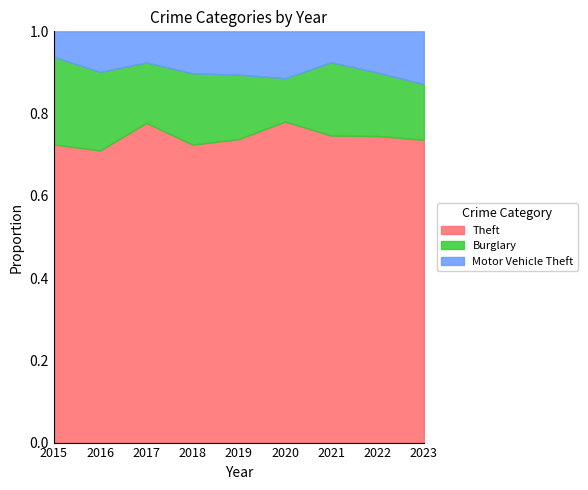

How many distinct data groups are displayed?

3